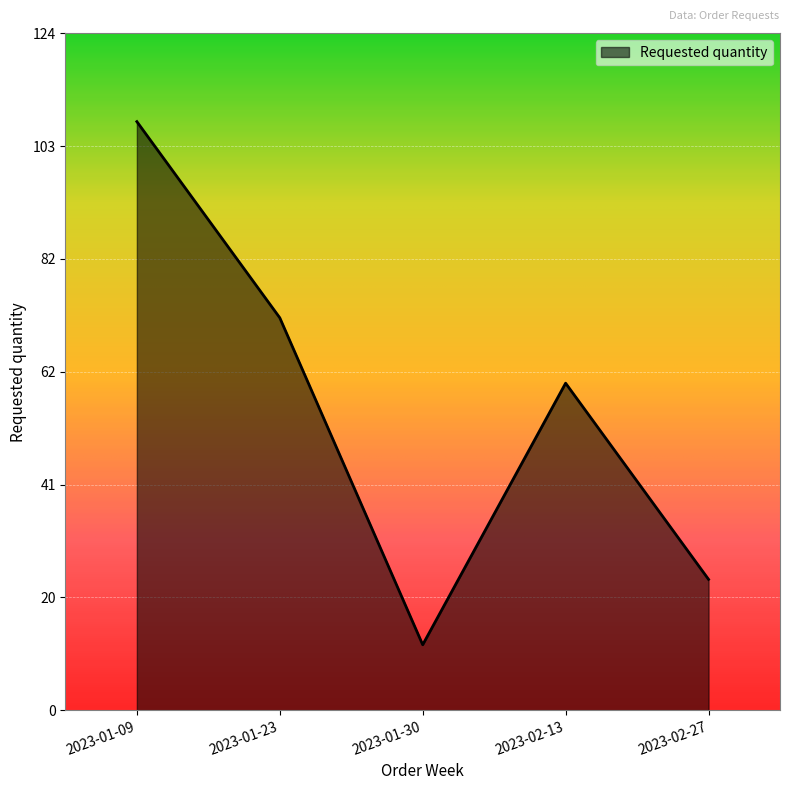

What is the minimum value shown in the chart?

12